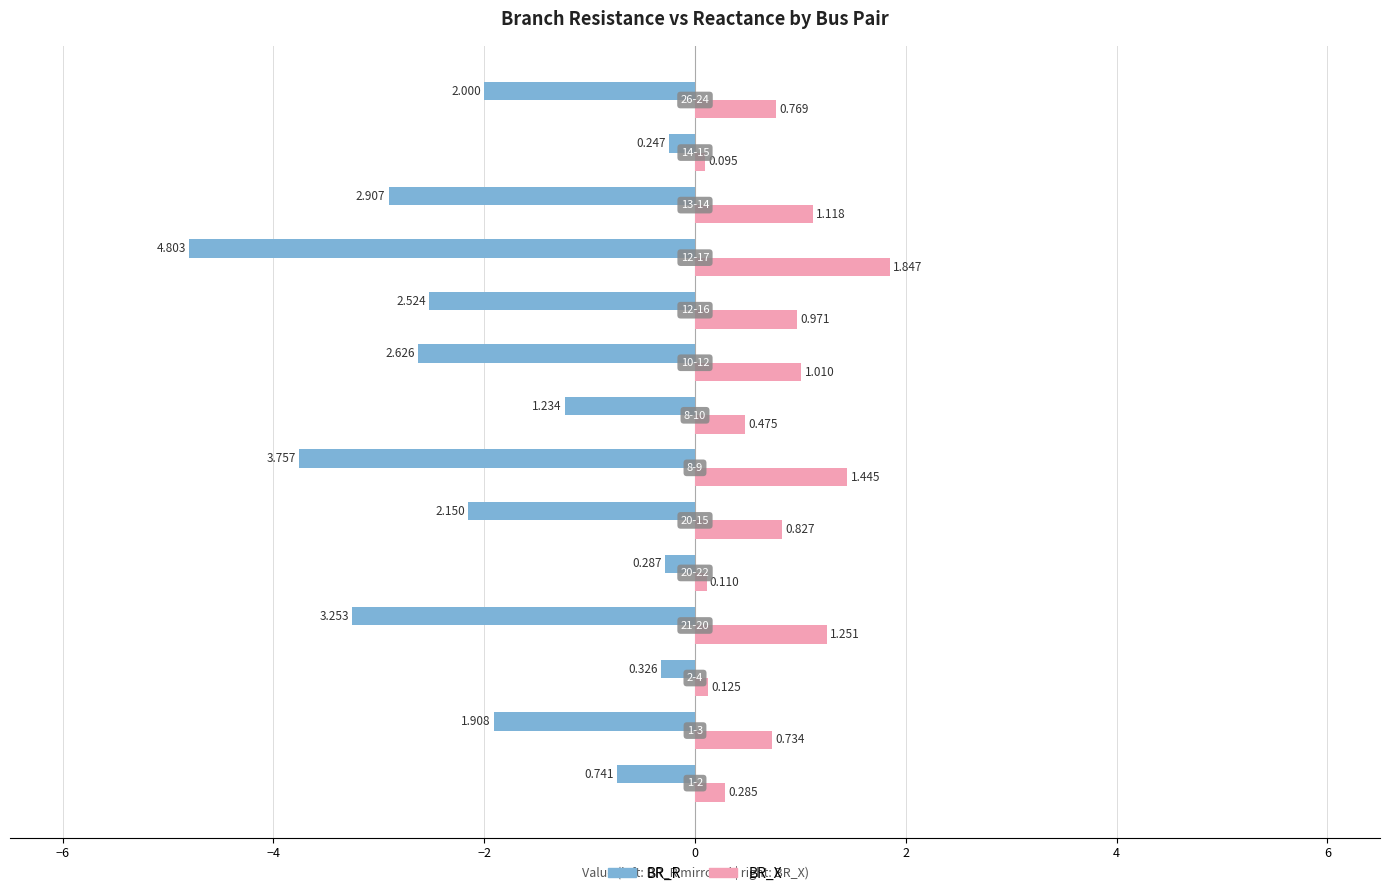

Rank the series by their average value, from highest to lowest.

BR_X, BR_R